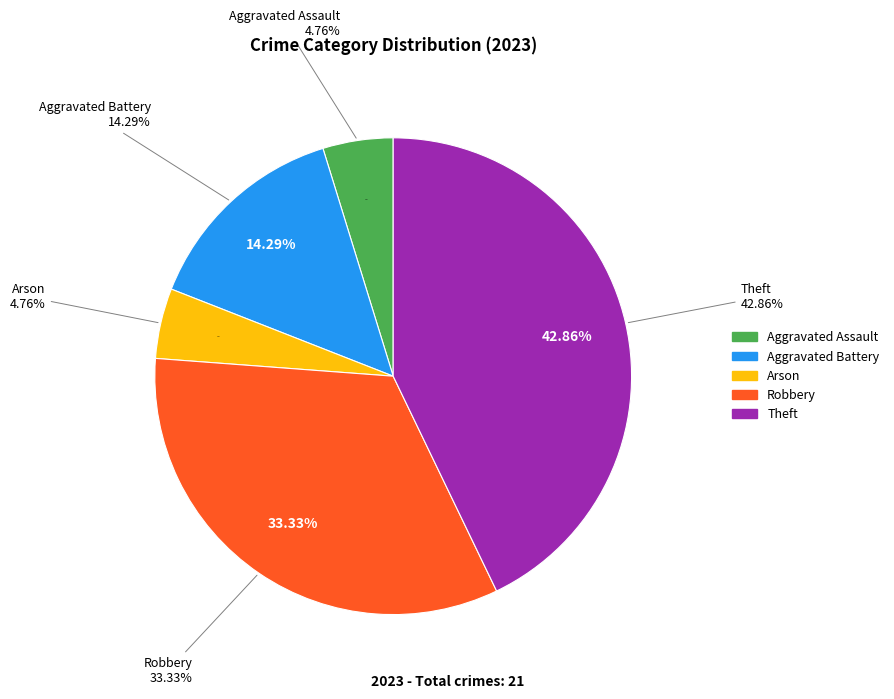

To the nearest percent, what is the difference between the Theft and Arson slice percentages?

38%